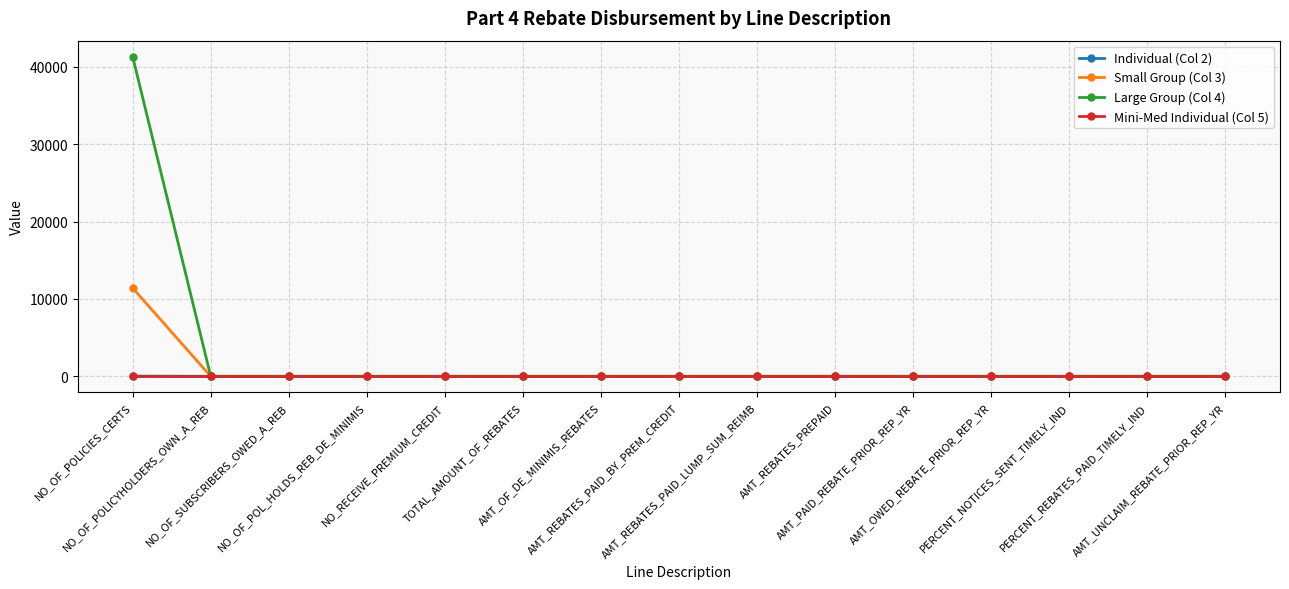

Which series has the largest total across all categories?

Large Group (Col 4)